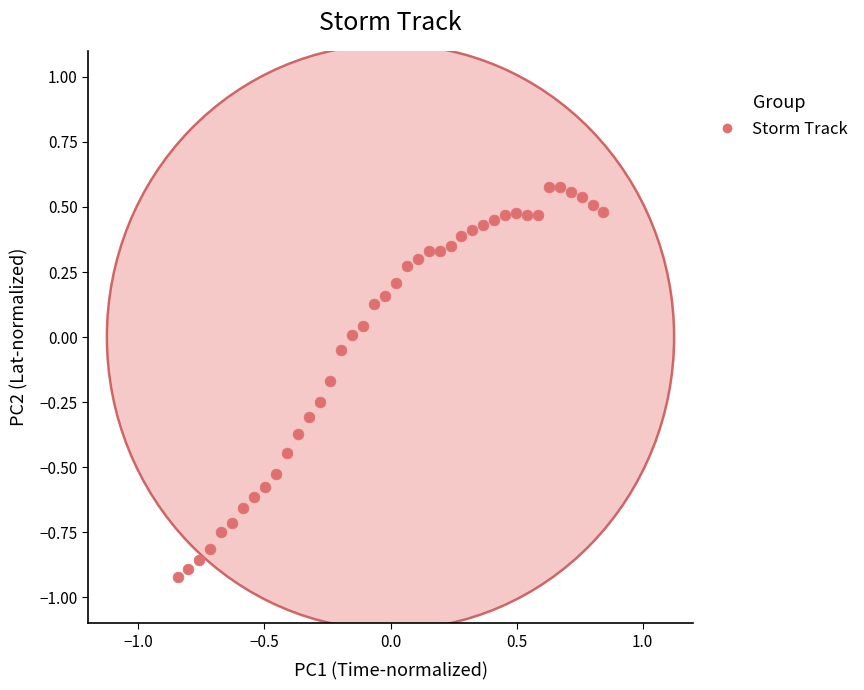

What is the range of X values (max minus min)?

1.7